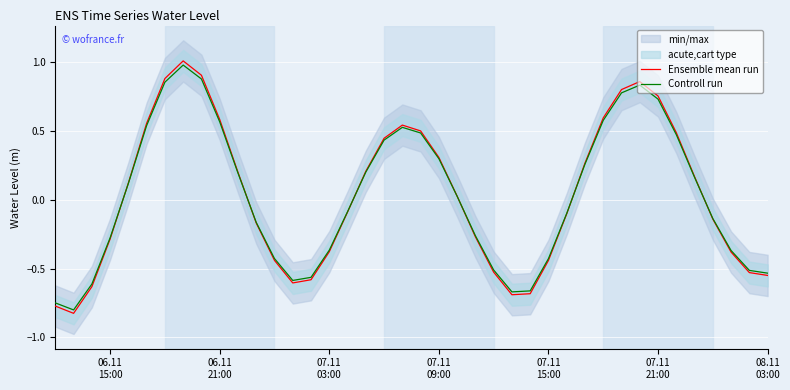

What is the maximum value for Ensemble mean run?

1.0